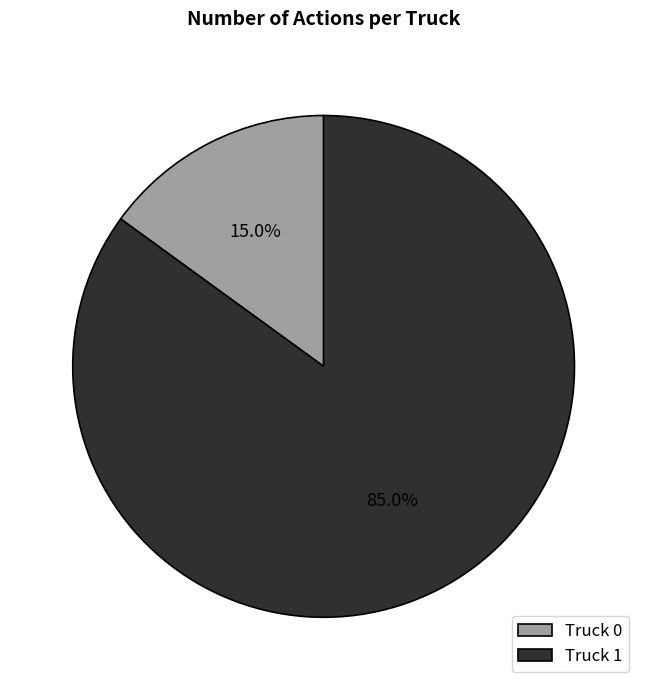

Is it true that Truck 0 is 15% of the pie?

True